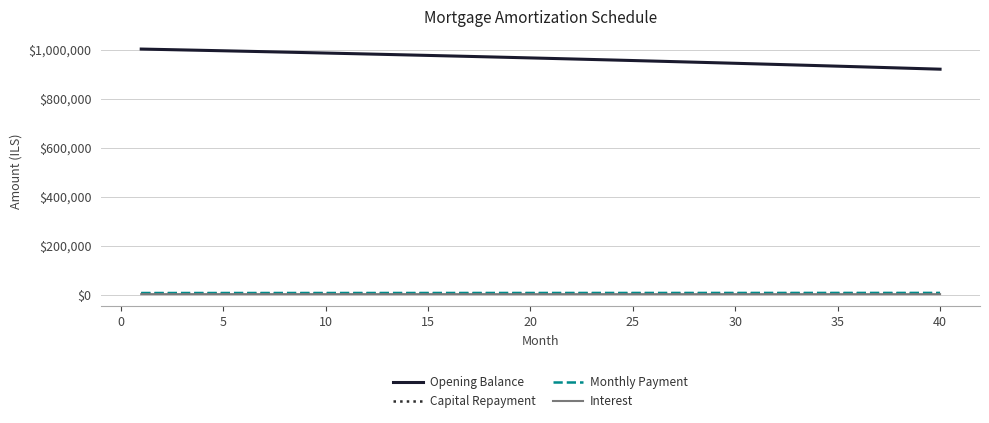

True or false: Opening Balance and Capital Repayment intersect in this chart.

False